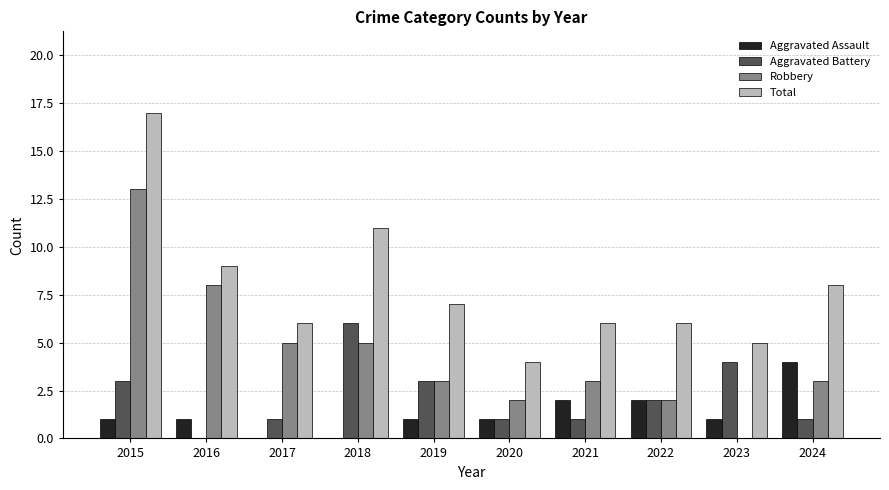

Is the value of Aggravated Battery at 2021 greater than the value of Robbery at 2018?

No